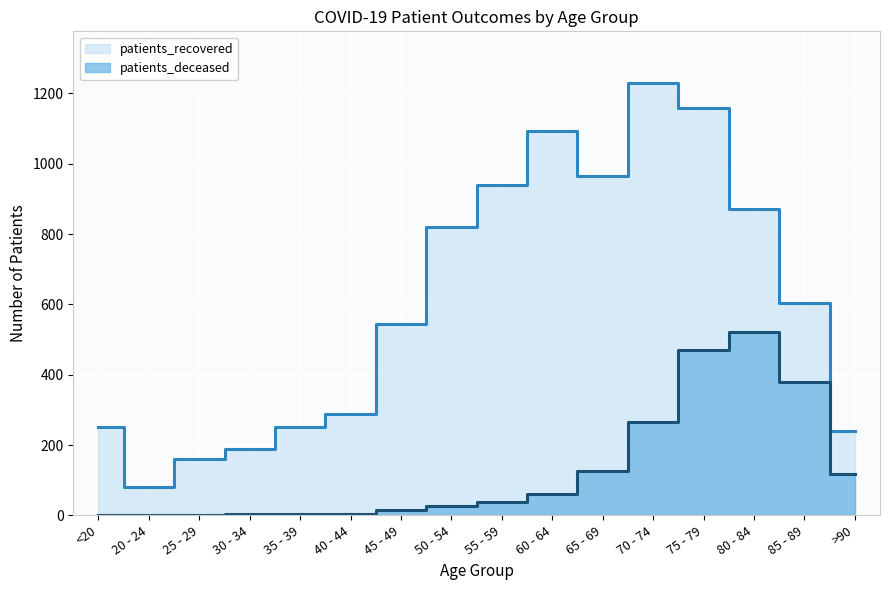

What is the label of the 10th point from the right?

45 - 49